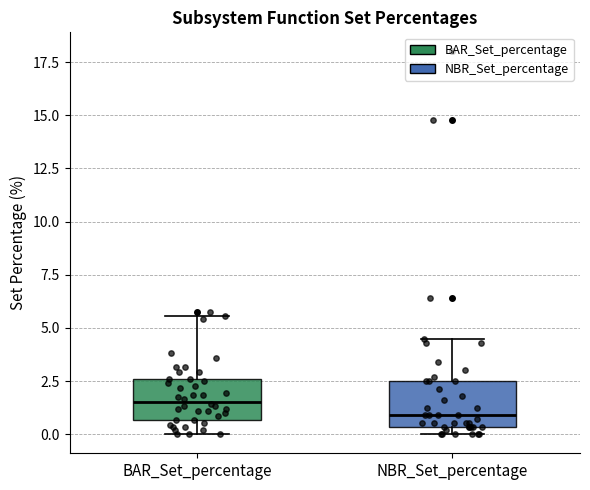

Where does the upper whisker of the box for BAR_Set_percentage end on the y-axis? The values are not printed on the chart, so give them approximately, as read against the axis.

5.5